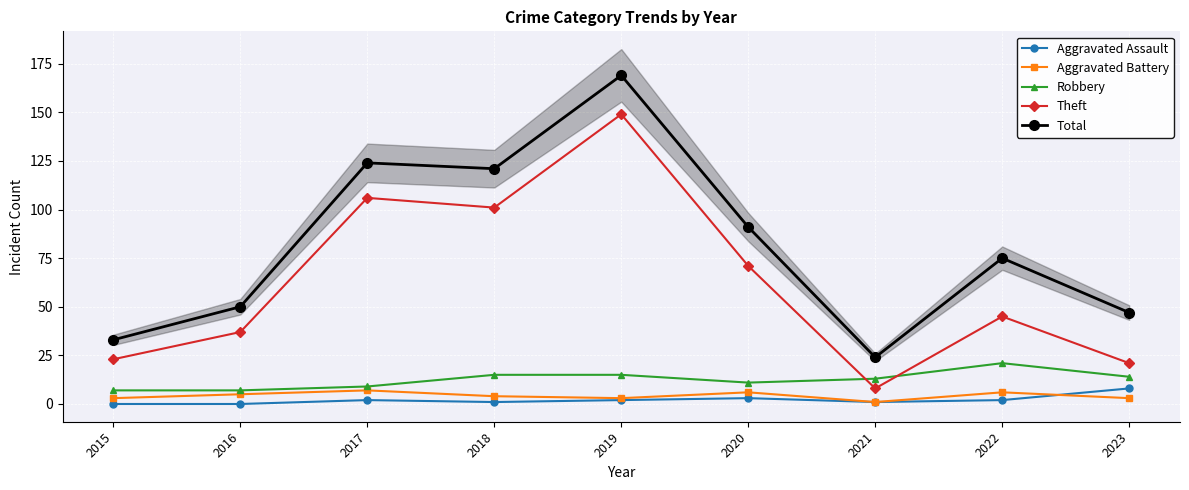

The Aggravated Battery series shows 4 at 2018. True or false?

True